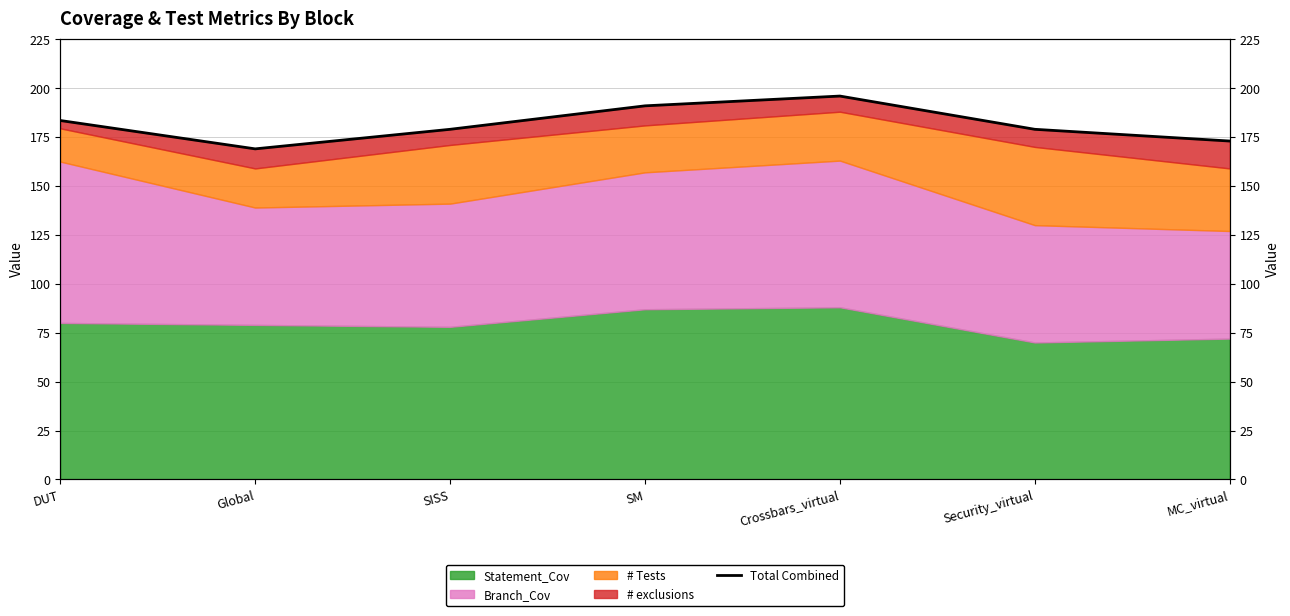

What value does the data have at DUT?

183.5